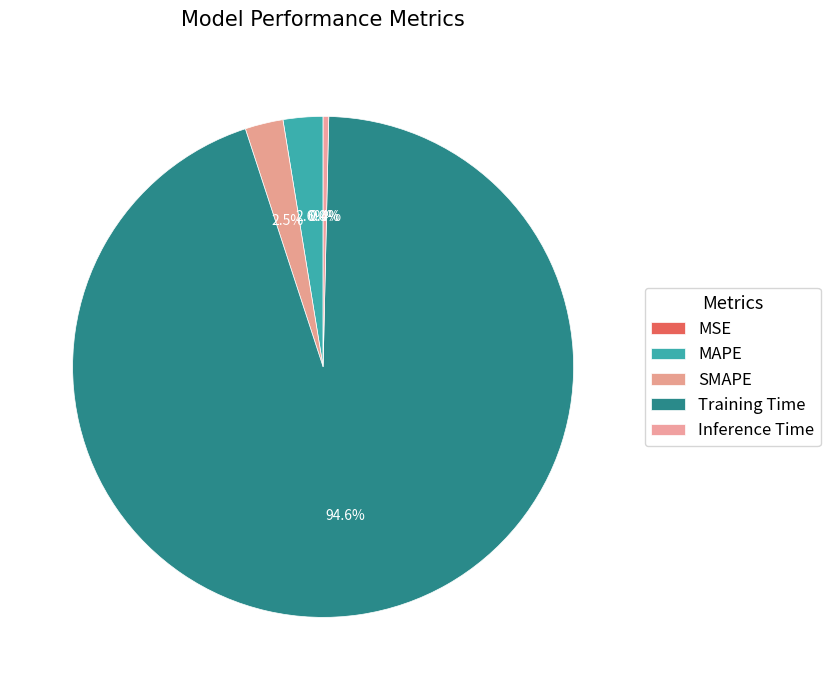

The MAPE slice represents 1% of the pie. True or false?

False